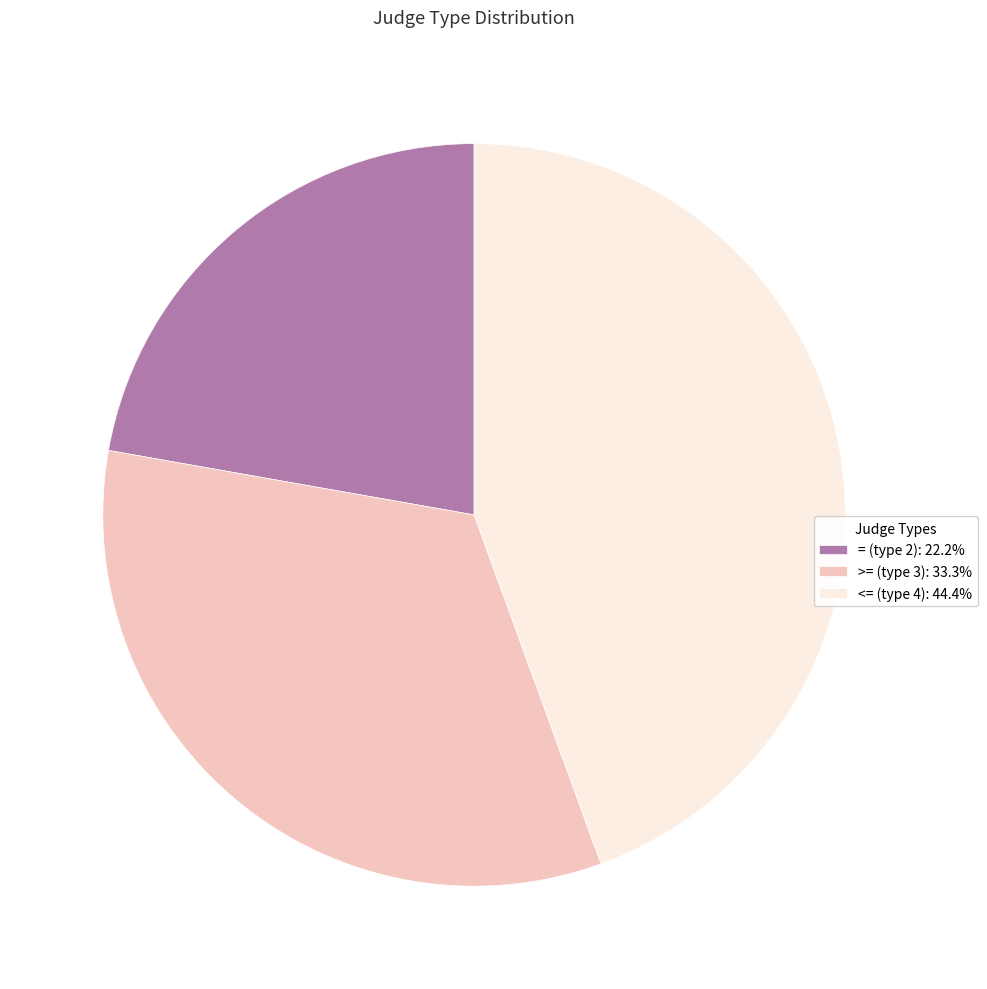

Is it true that >= (type 3) is 33% of the pie?

True